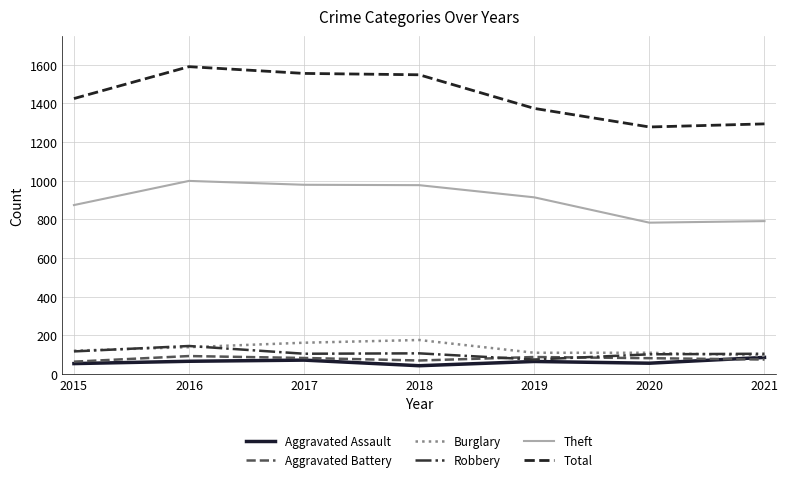

What is the sum of the Theft values at 2018 and 2021?

1768